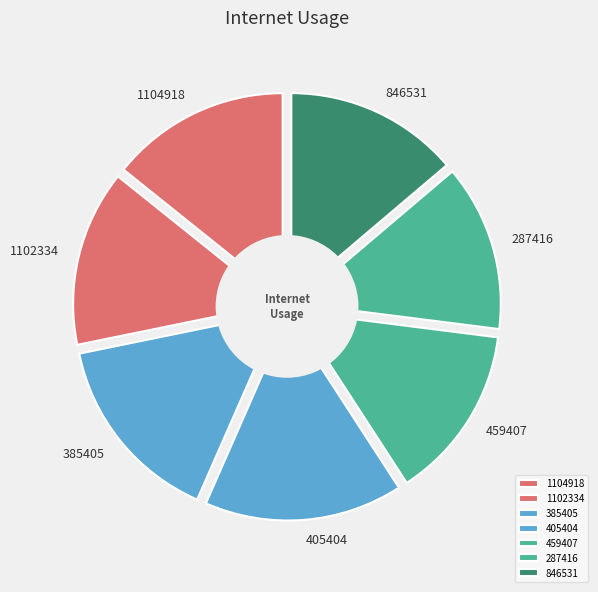

The 385405 slice represents 15% of the pie. True or false?

True